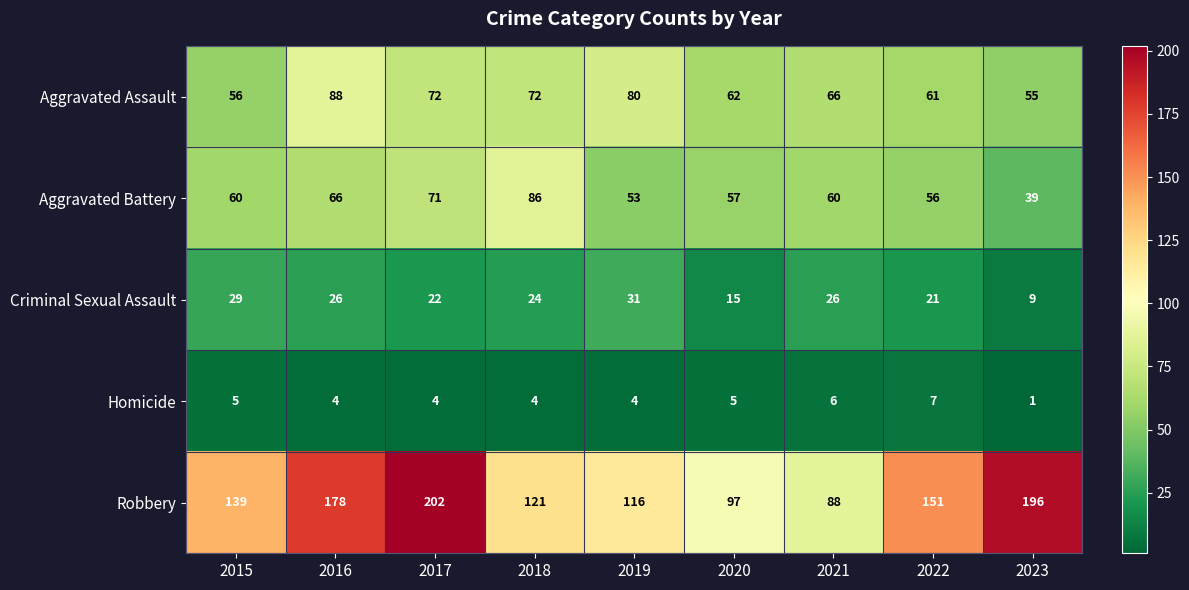

Which category has the lowest value in the Aggravated Battery series?

2023